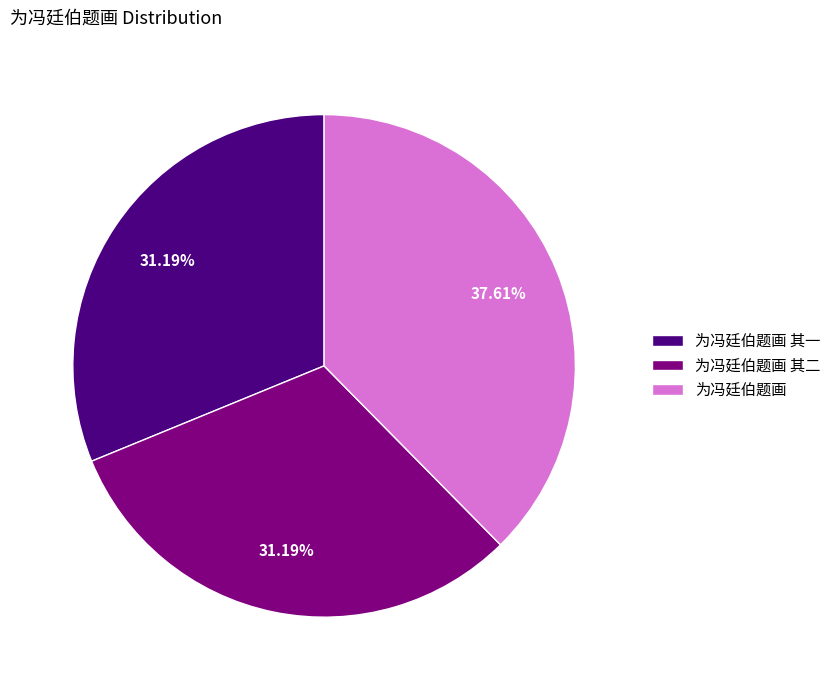

Does any single category account for the majority?

No